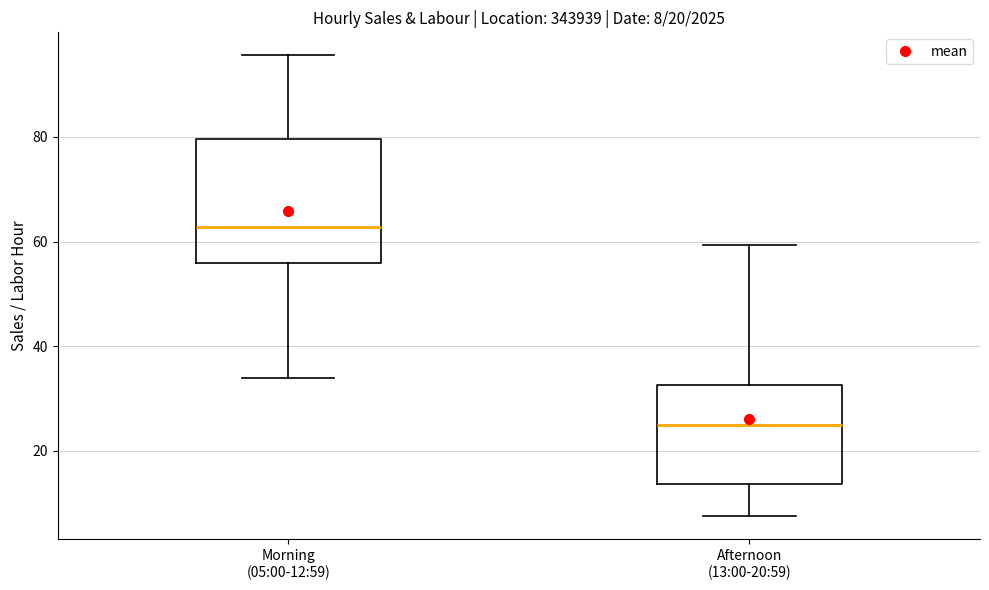

Which box has the highest median line?

Morning (05:00-12:59)